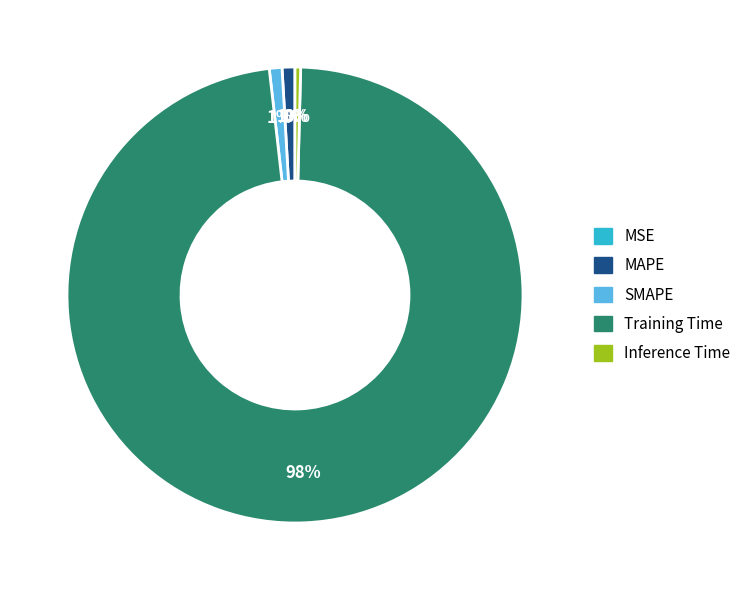

Does any single category account for the majority?

Yes